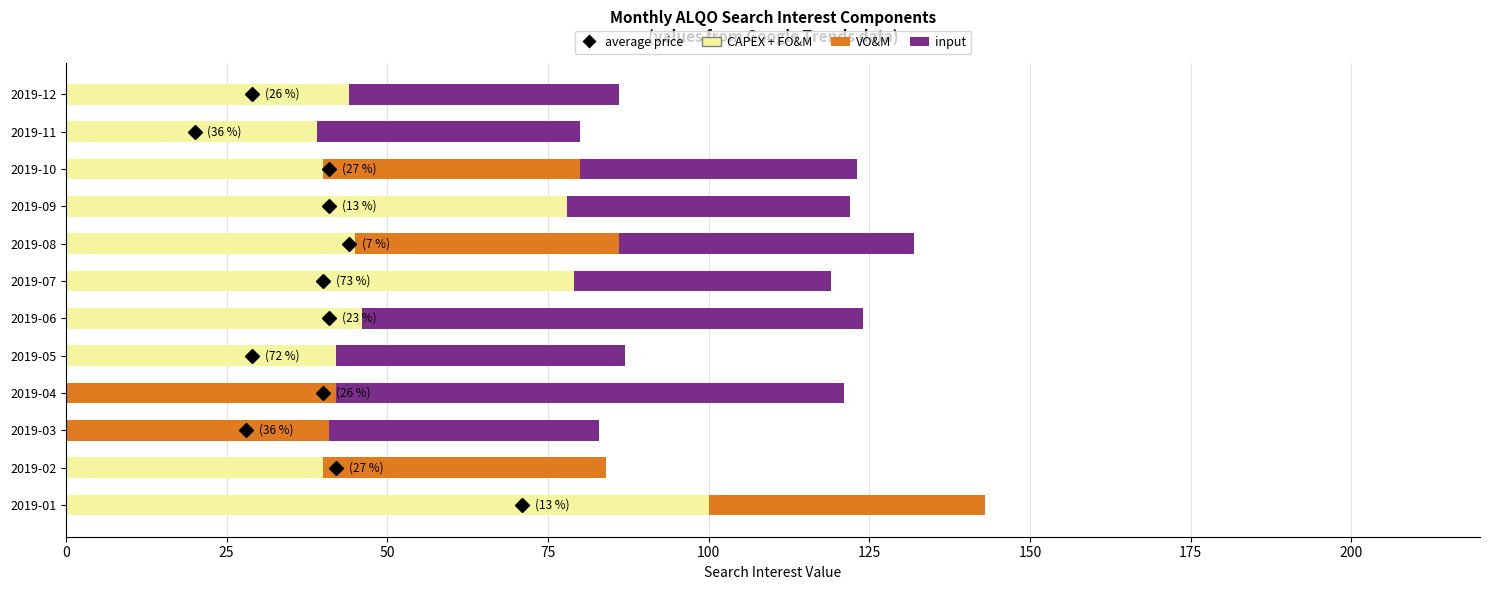

What is the sum of all CAPEX + FO&M values?

553